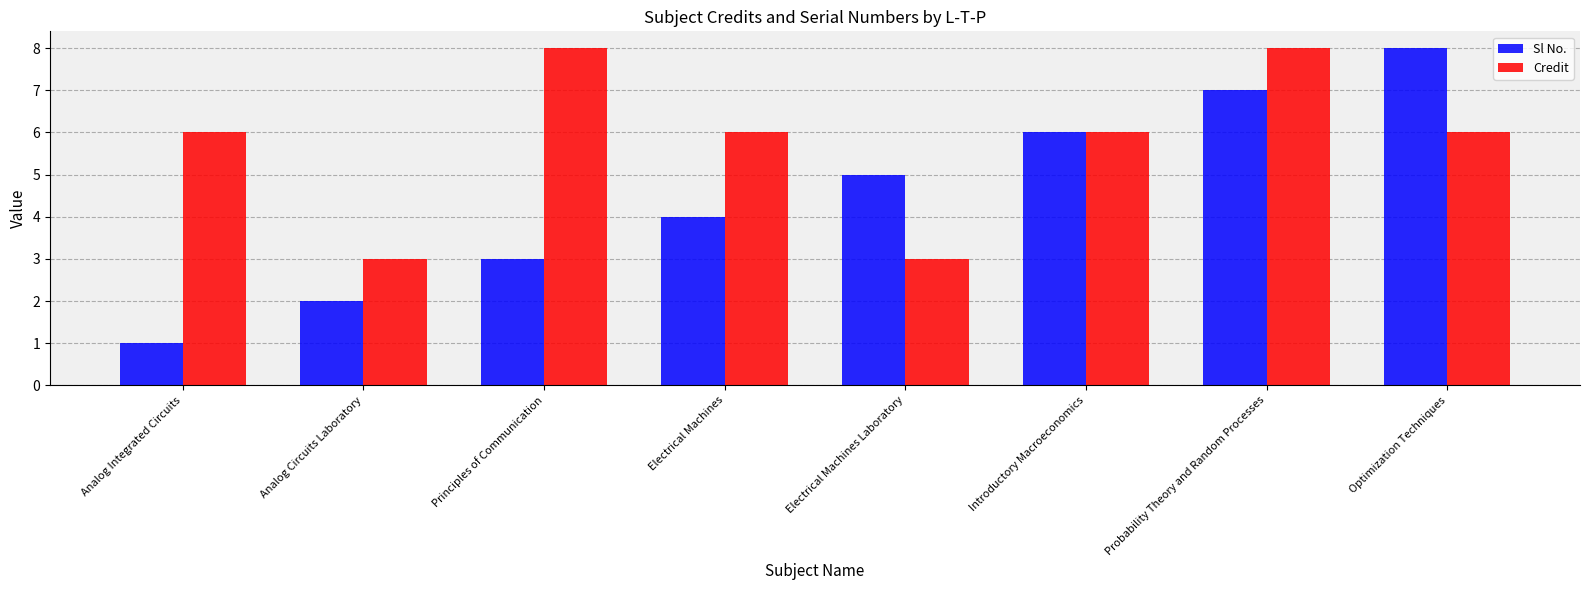

Which series changed the most between Analog Integrated Circuits and Optimization Techniques?

Sl No.